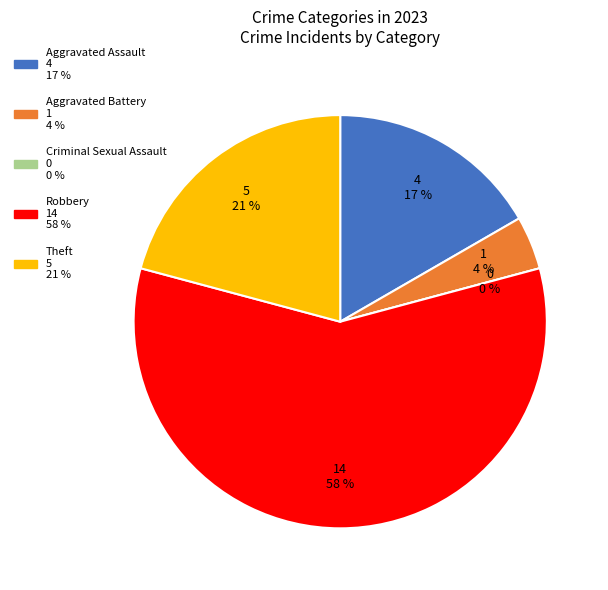

How many slices are in this pie chart?

5